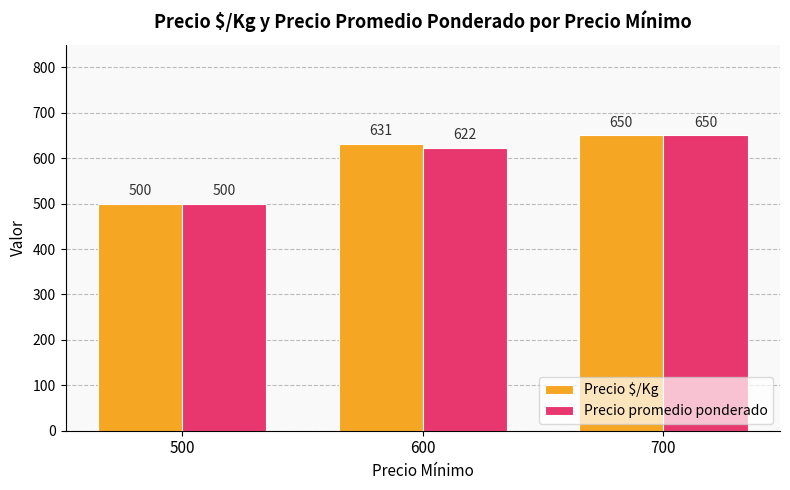

Which series changed the most between 500 and 600?

Precio $/Kg